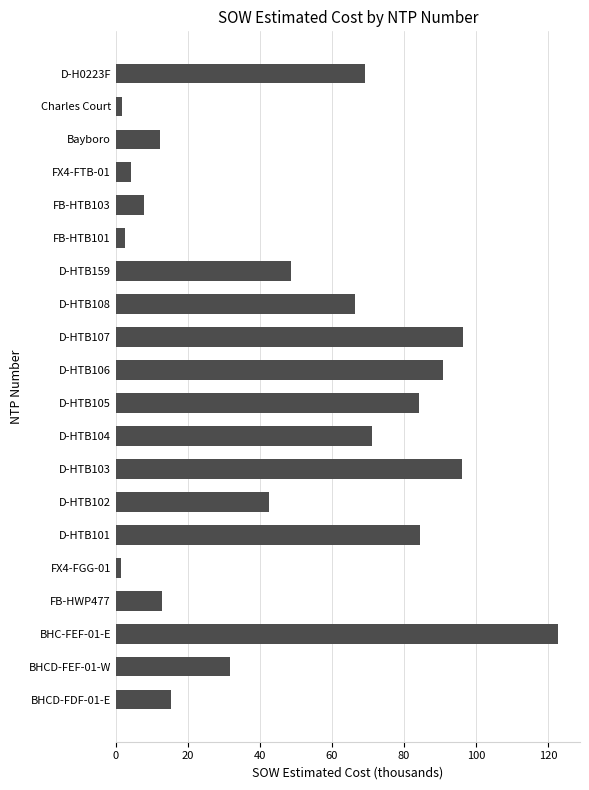

What is the greatest value displayed?

122.7